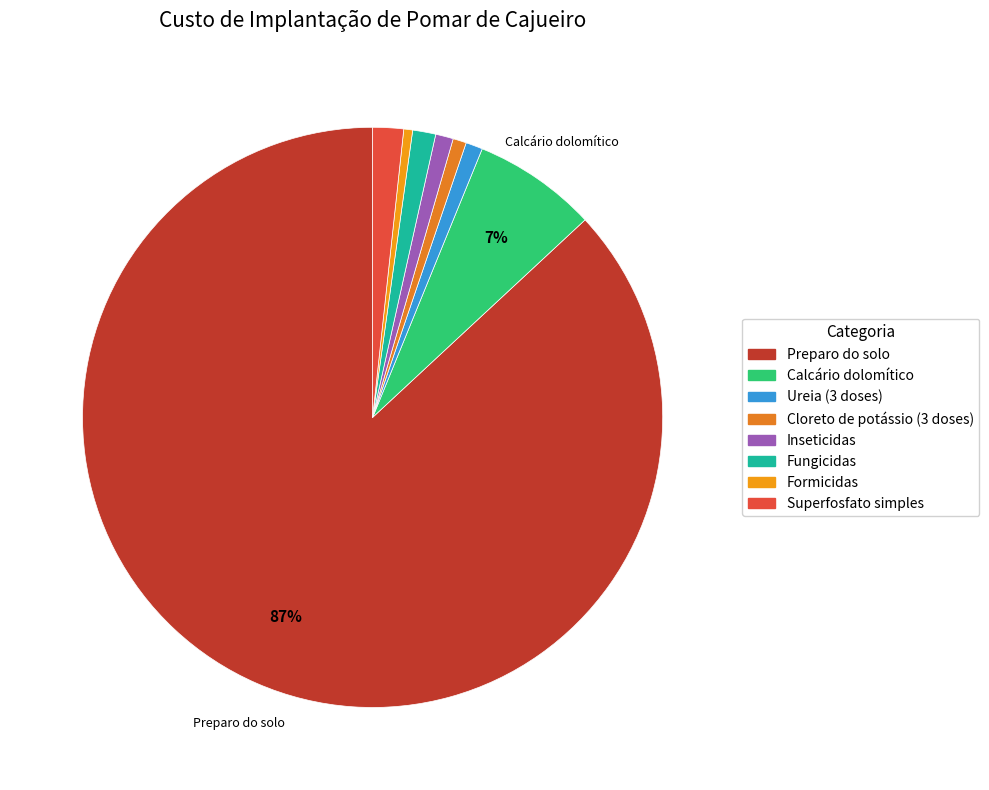

Combined, what portion of the pie is Fungicidas and Formicidas?

1.8%